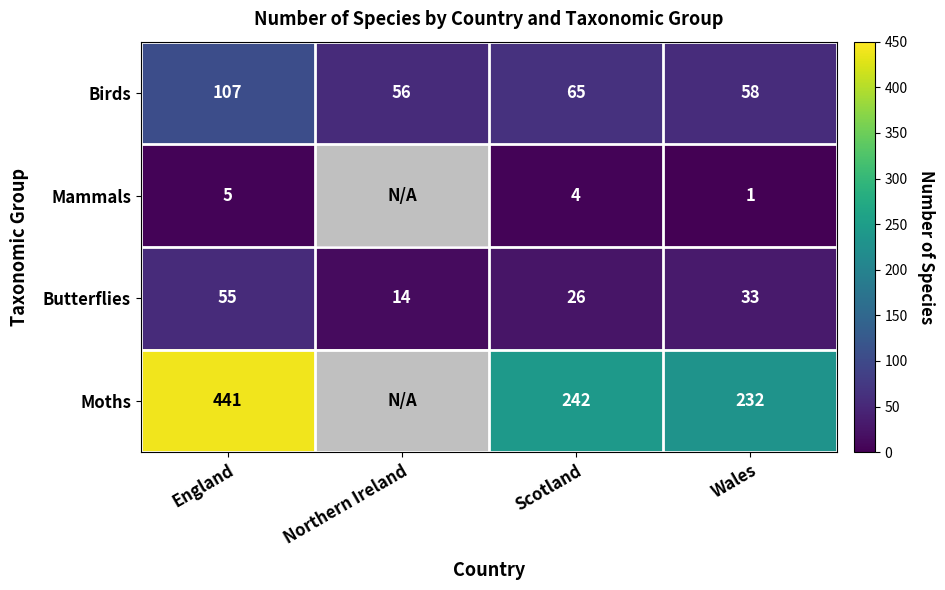

What value does the Birds series have at England, to the nearest 5?

105